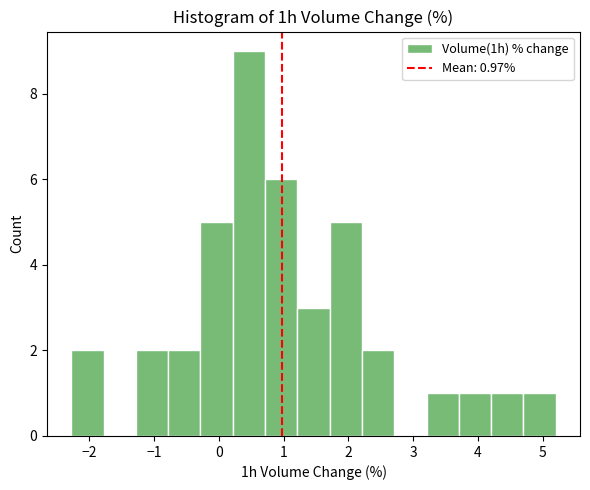

Over which range of the x-axis is the bar tallest?

0.2 to 0.7